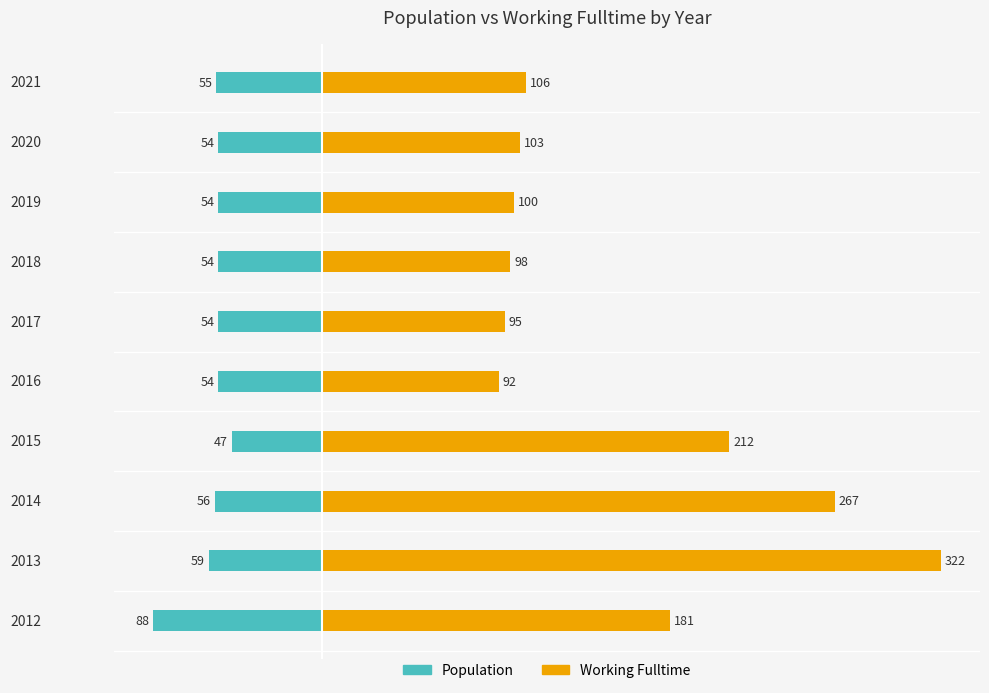

Is the value of Working Fulltime at 2021 greater than the value of Population at 2018?

Yes